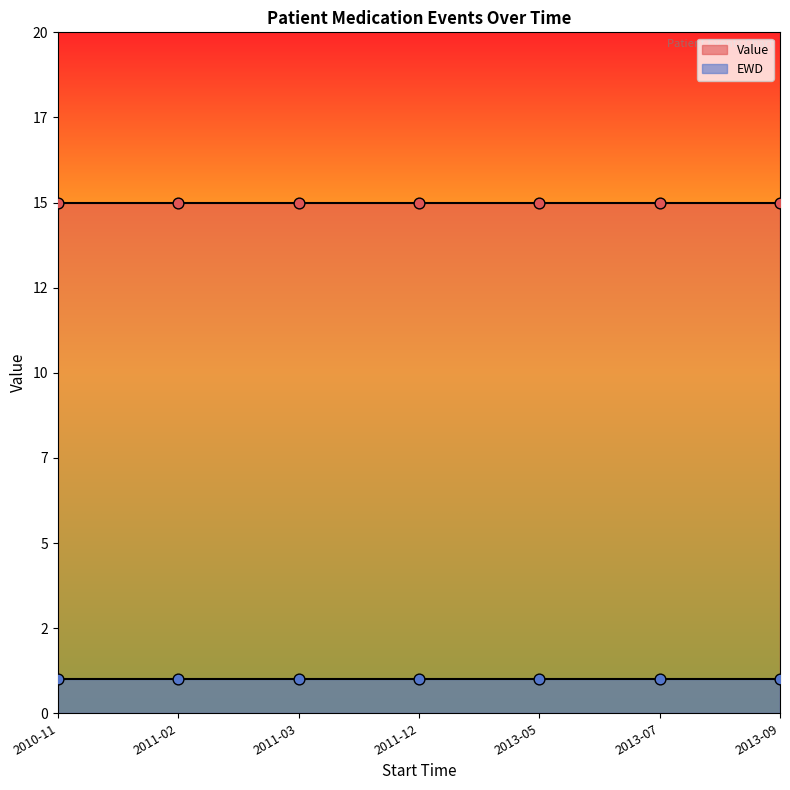

Which series has the largest total across all categories?

Value